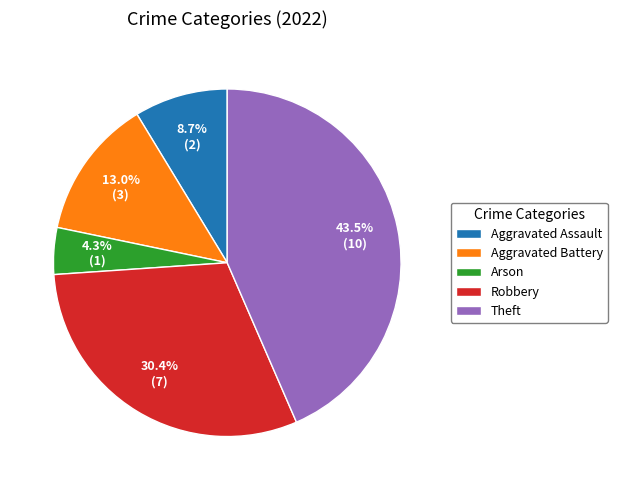

Combined, what portion of the pie is Aggravated Assault and Aggravated Battery?

21.7%